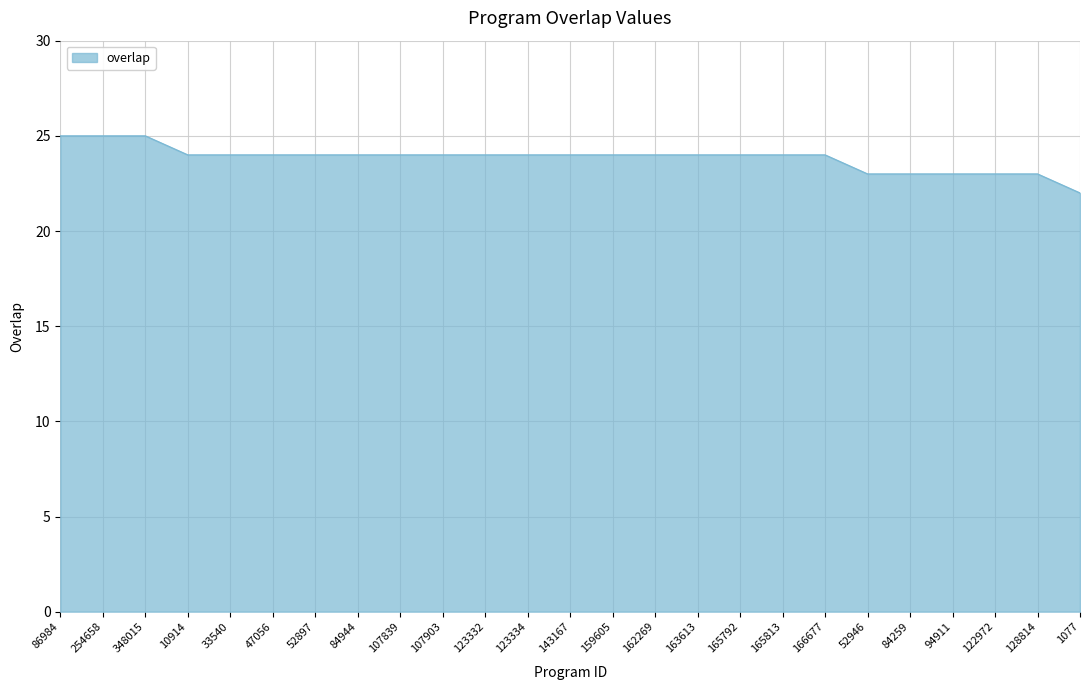

Where does the data first go above 24?

86984